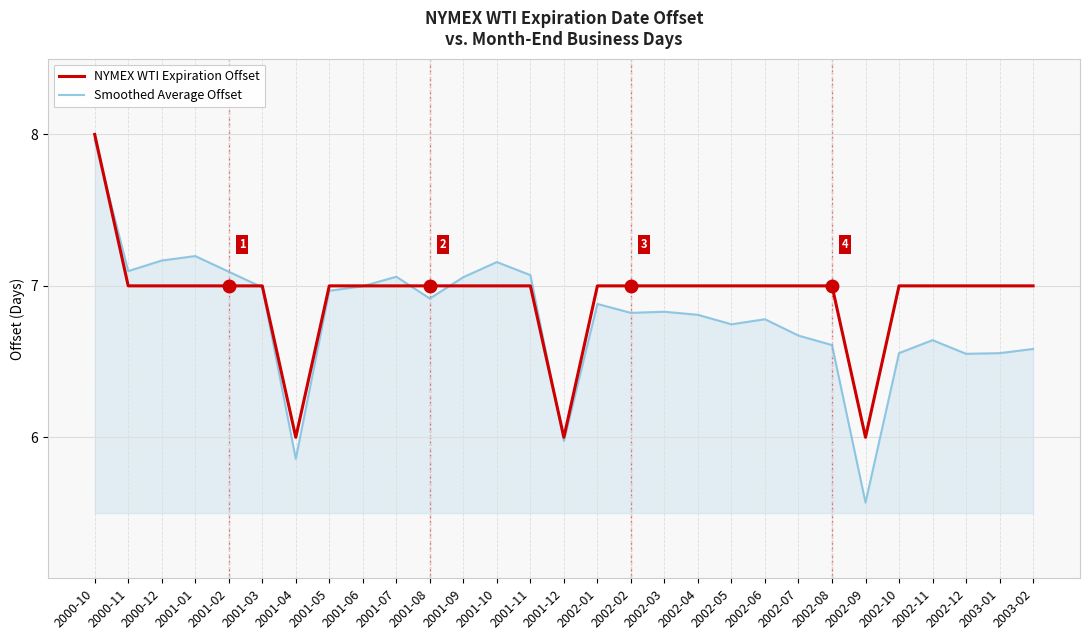

At how many categories does at least one series exceed 5?

29